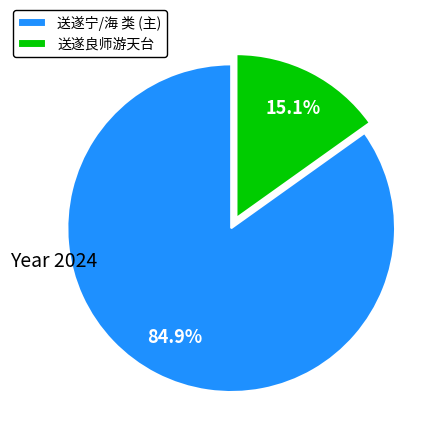

What percentage is the 送遂良师游天台 slice, to the nearest percent?

15%